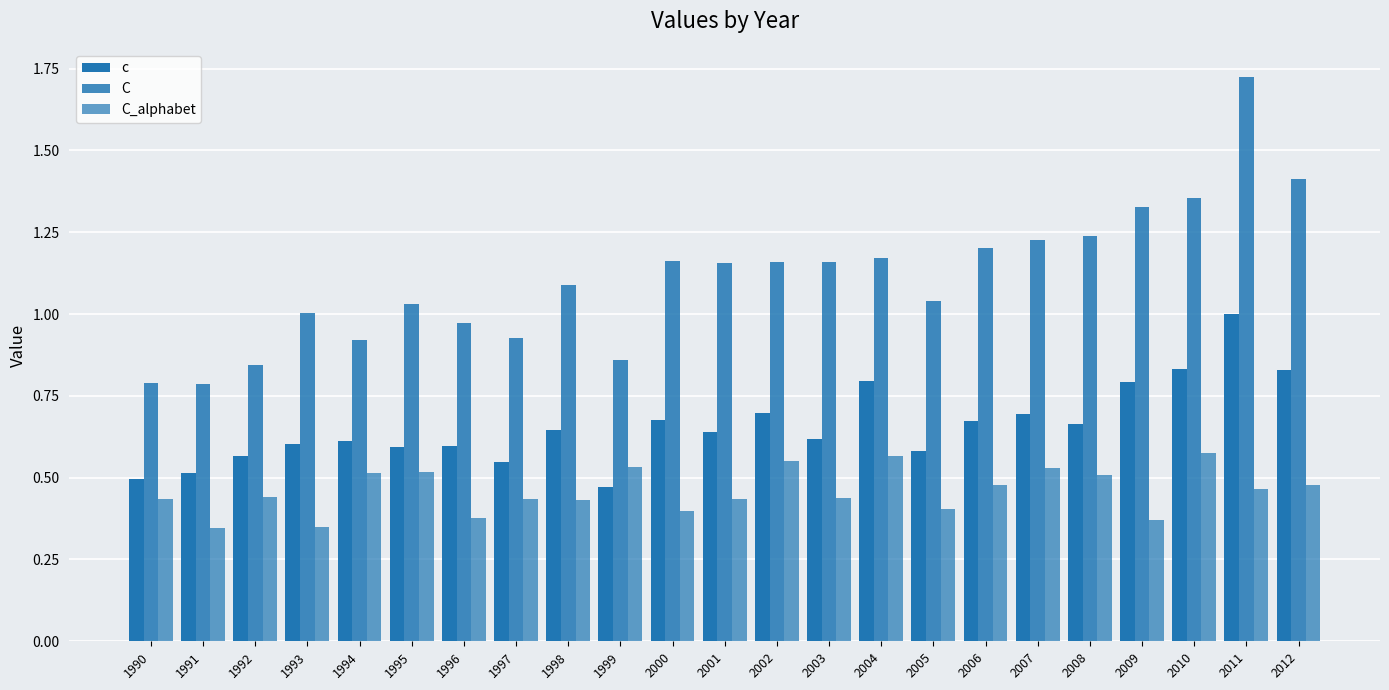

Count the number of data series in this chart.

3